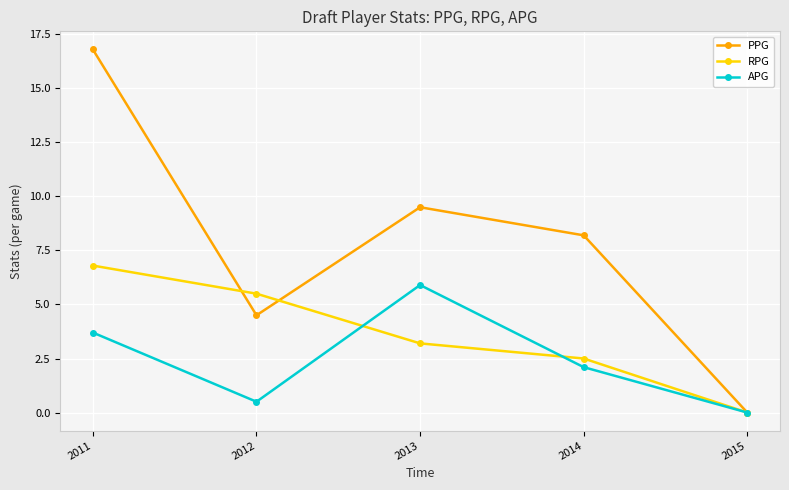

Reading right to left, what are all the values shown in this chart?

PPG: 2015=0.0	2014=8.2	2013=9.5	2012=4.5	2011=16.8
RPG: 2015=0.0	2014=2.5	2013=3.2	2012=5.5	2011=6.8
APG: 2015=0.0	2014=2.1	2013=5.9	2012=0.5	2011=3.7